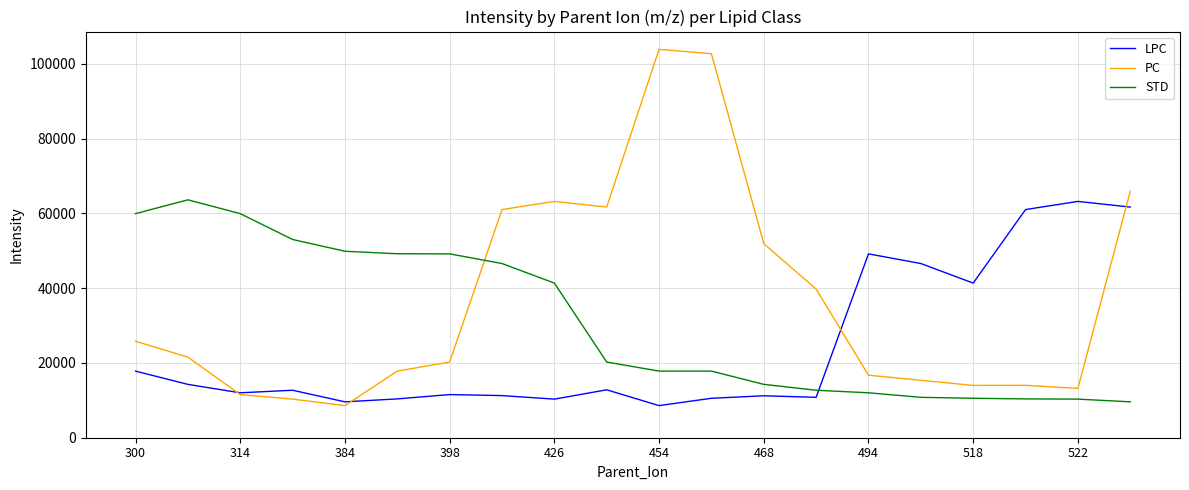

Does the chart display data point markers on the line(s)?

No